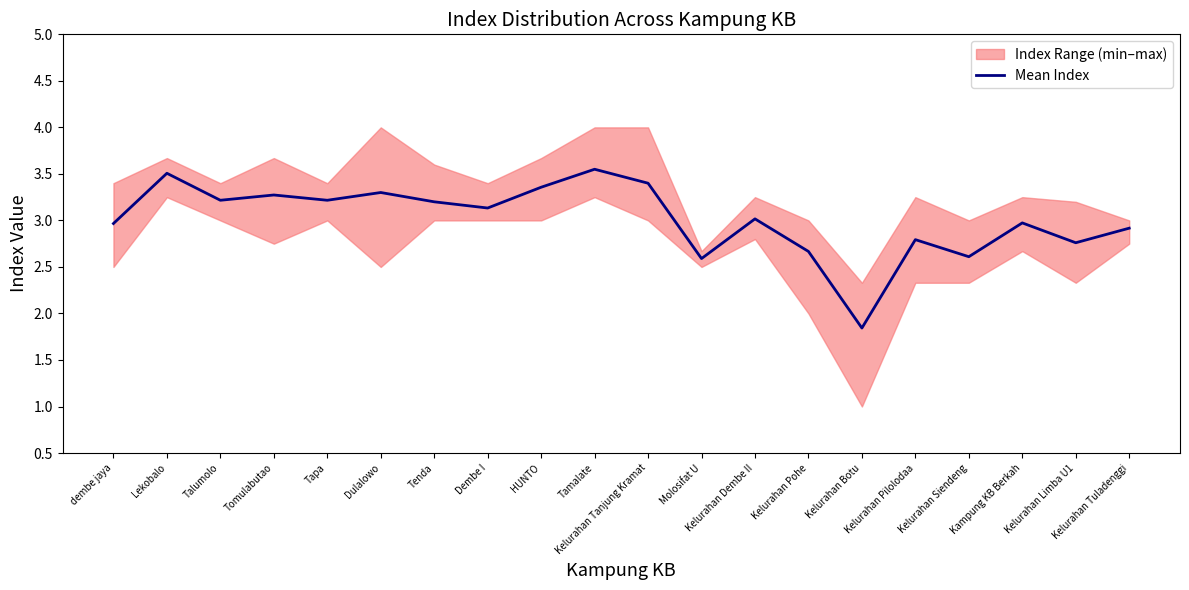

At which label is the value closest to 2?

Kelurahan Botu